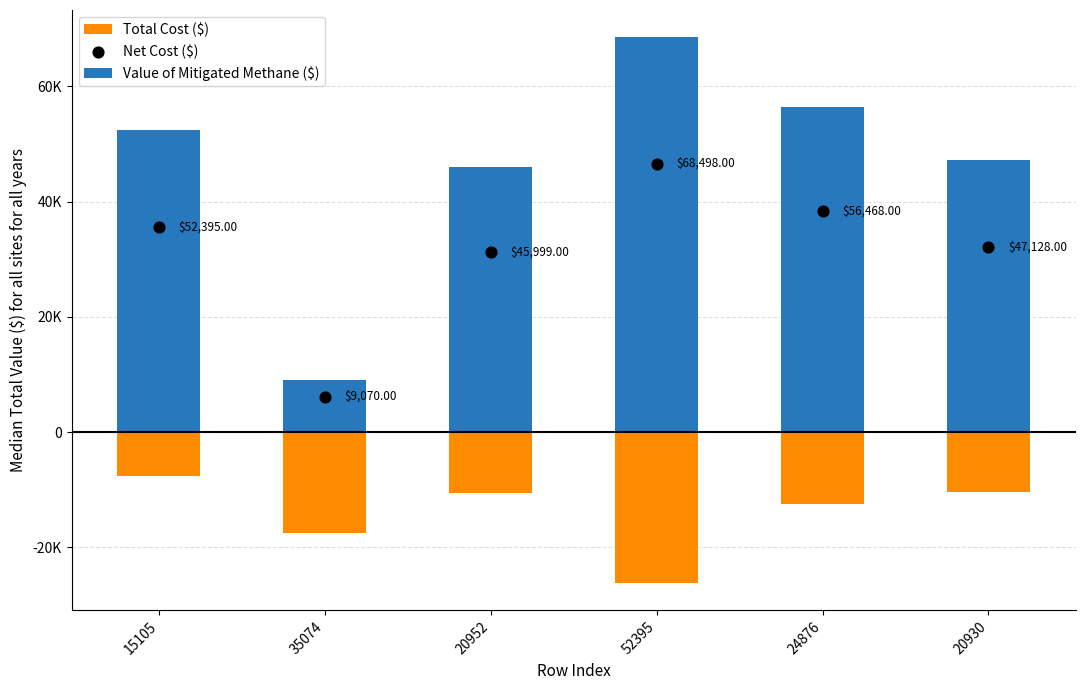

Is the value of Total Cost ($) at 24876 greater than the value of Net Cost ($) at 20930?

No